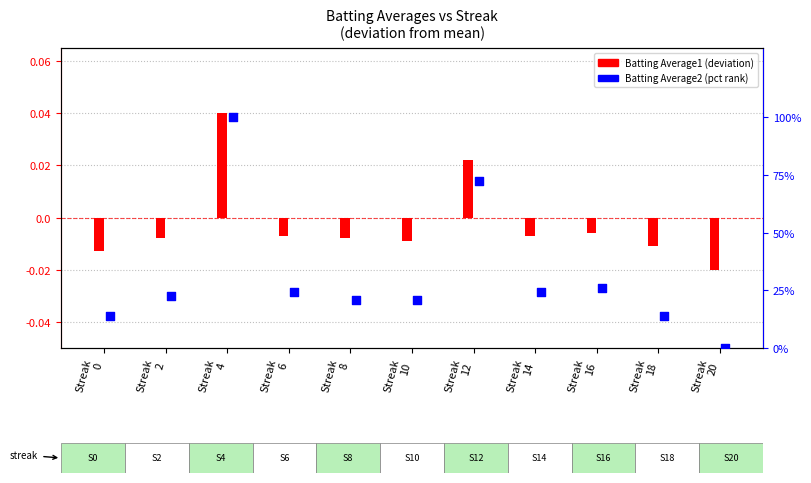

Which series has the widest spread of Y values?

Batting Average2